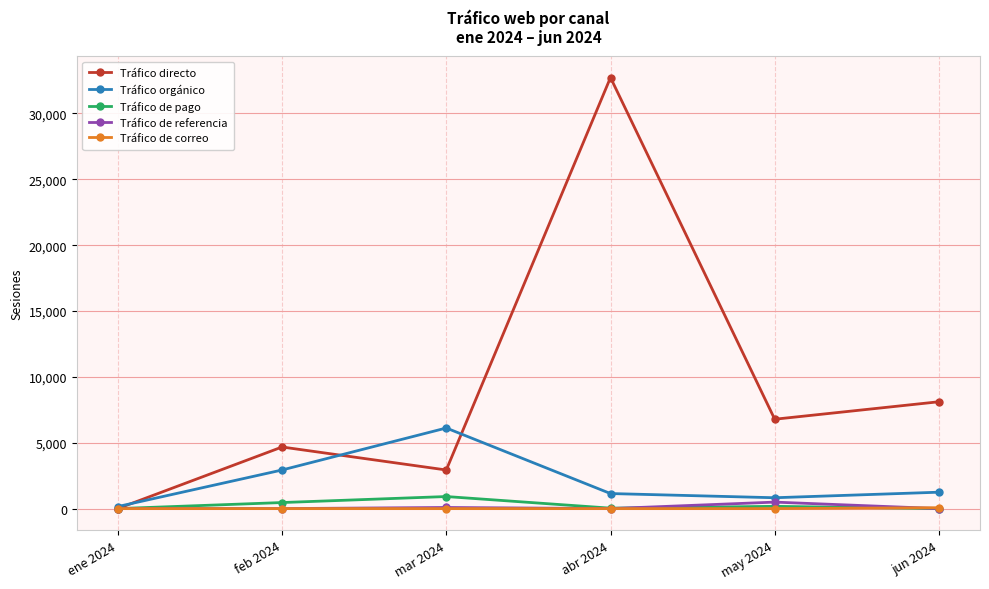

Where is Tráfico directo nearest to the value 16364?

jun 2024